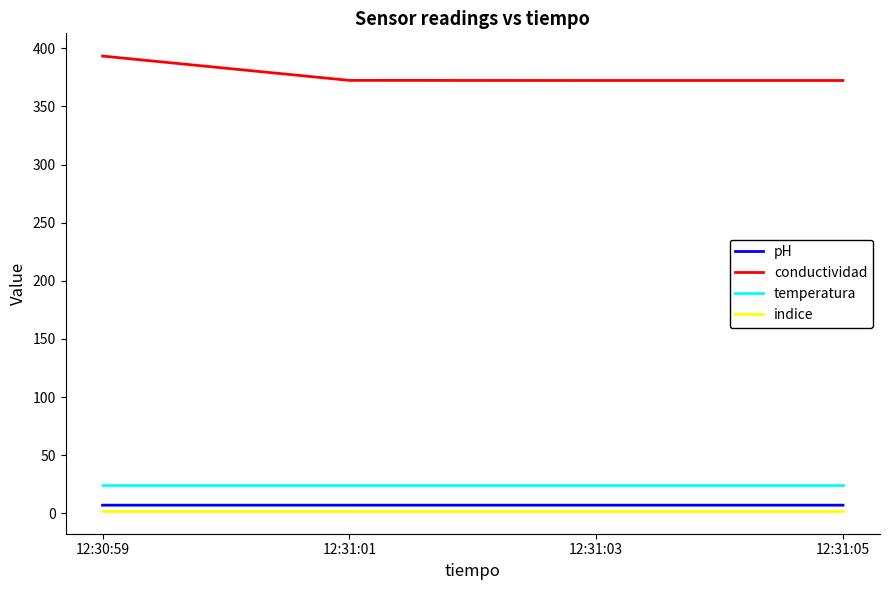

True or false: indice has a value of 2.0 at 12:30:59.

True